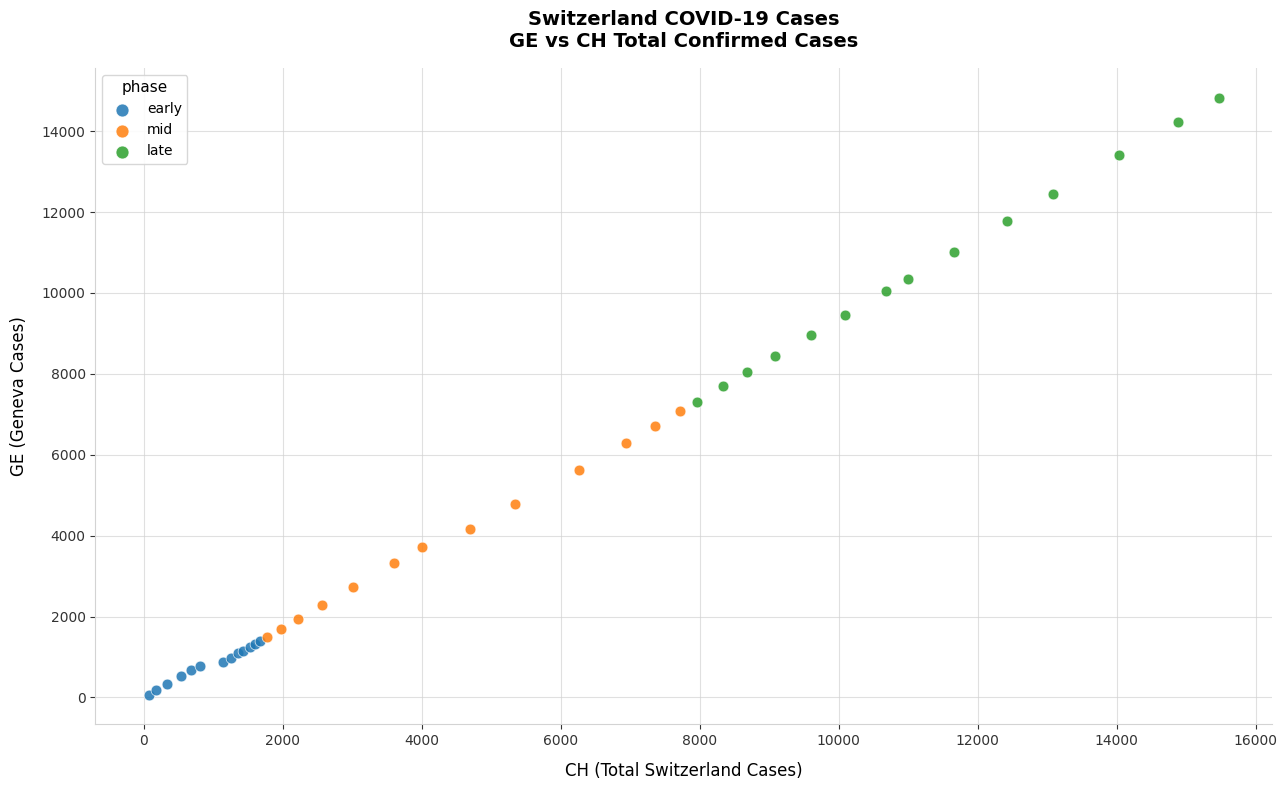

Which series reaches the maximum Y coordinate?

late